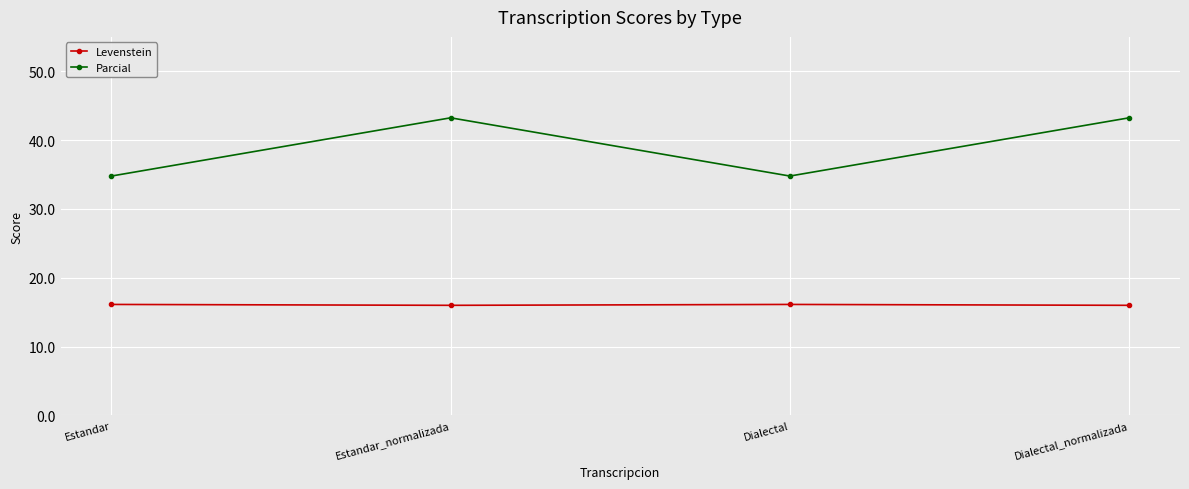

What is the lowest value of the Parcial series?

34.8